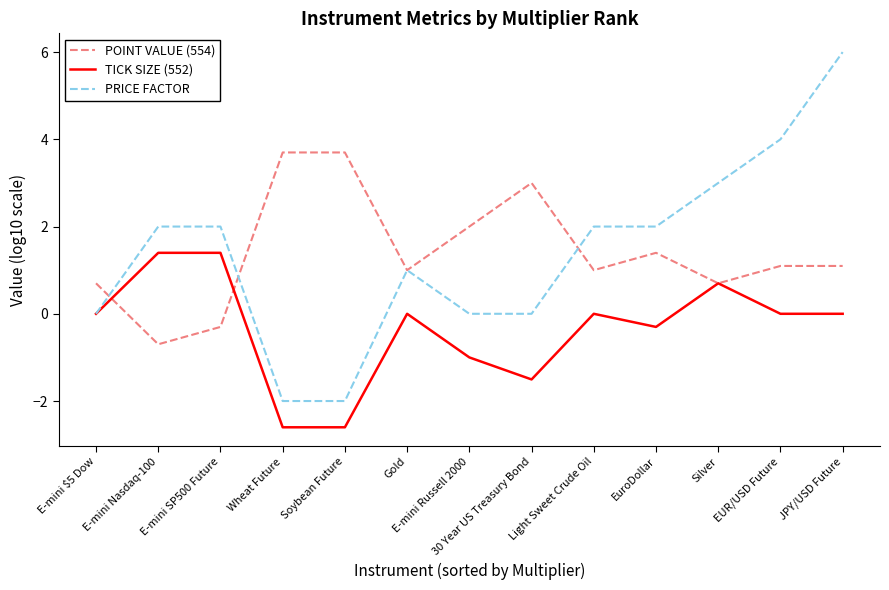

Is the value of PRICE FACTOR at Gold greater than the value of TICK SIZE (552) at Gold?

Yes